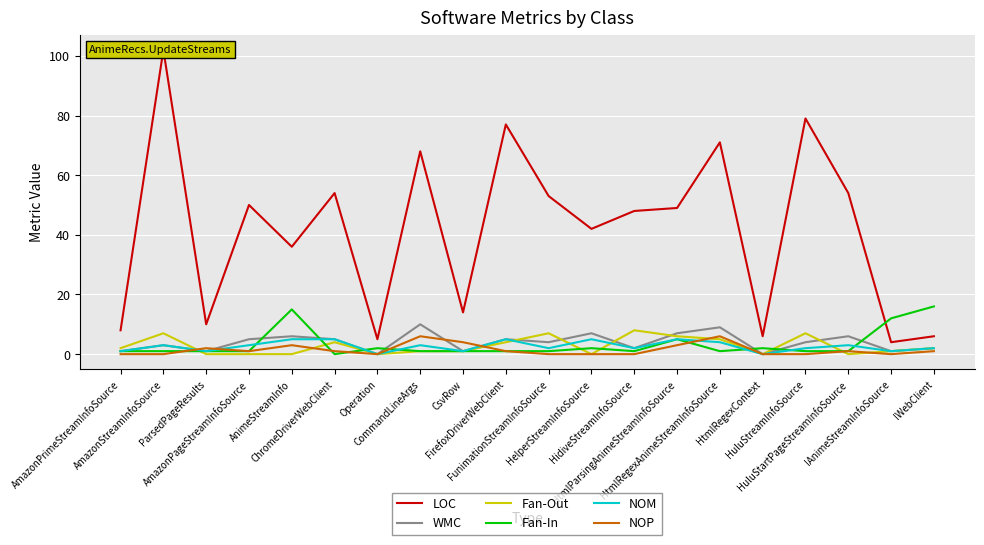

True or false: LOC and Fan-Out cross at least once.

False